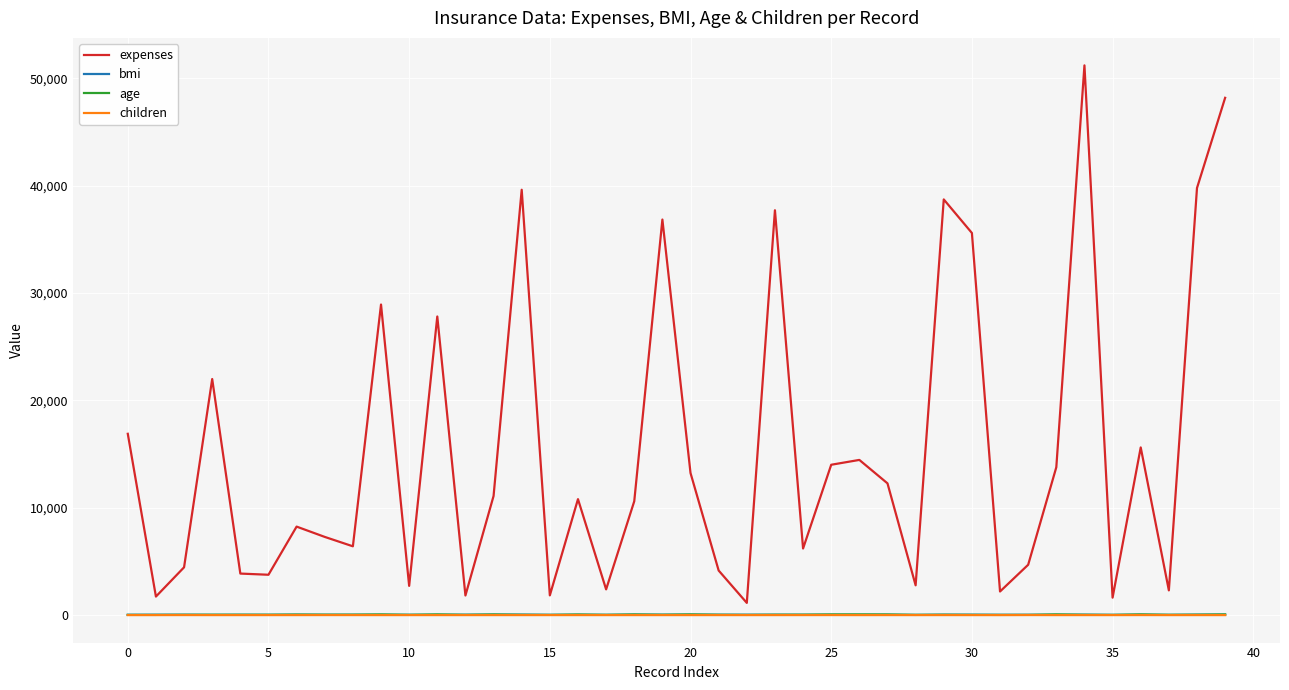

Which series has the largest range (max minus min)?

expenses